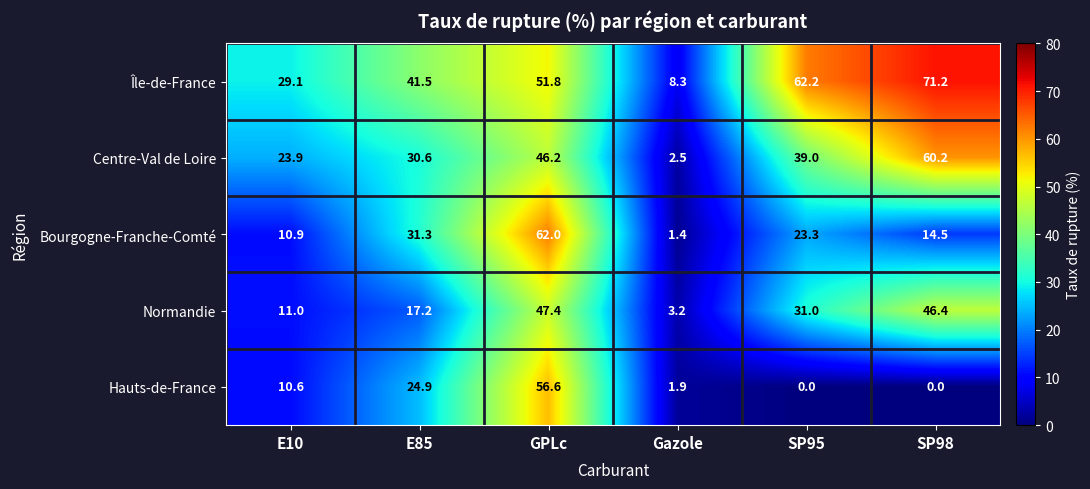

The Hauts-de-France series shows 3.2 at E10. True or false?

False